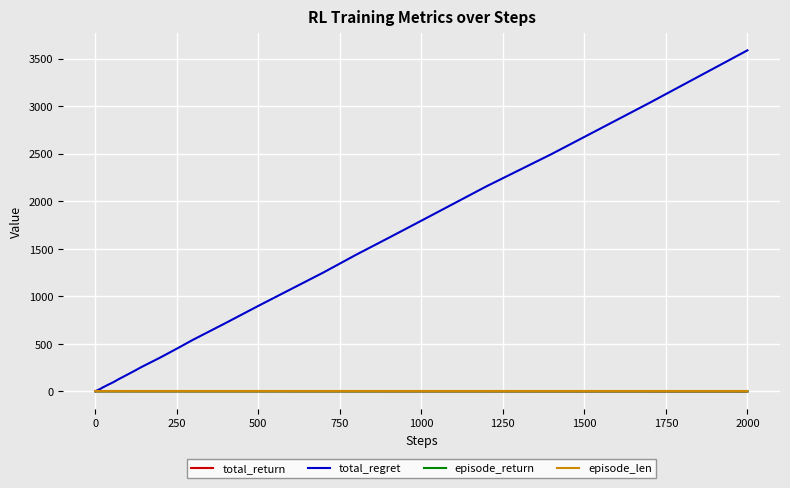

Which series has the largest total across all categories?

total_regret